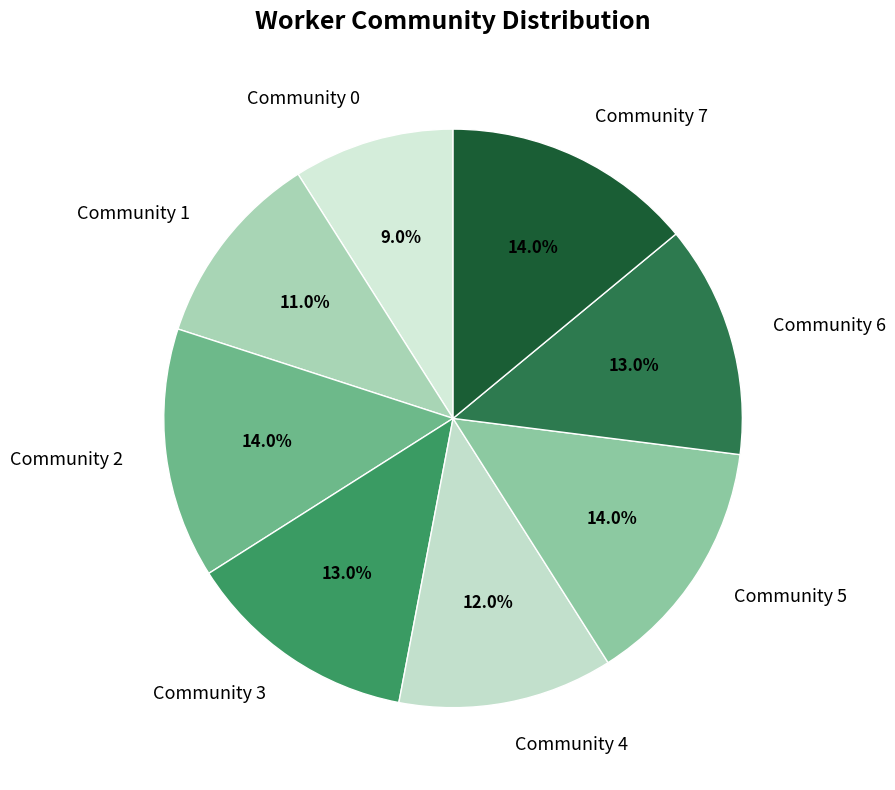

Do Community 3 and Community 7 together represent more than half of the pie?

No